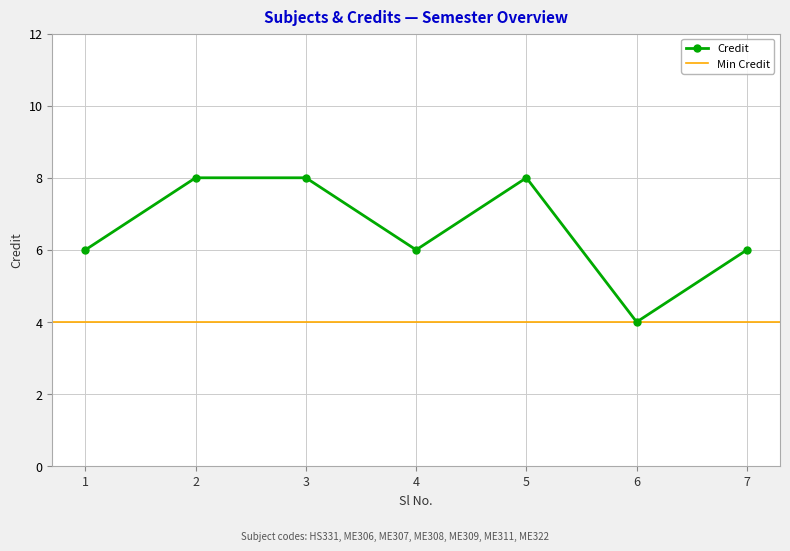

True or false: the data shows 6 at 4.

True